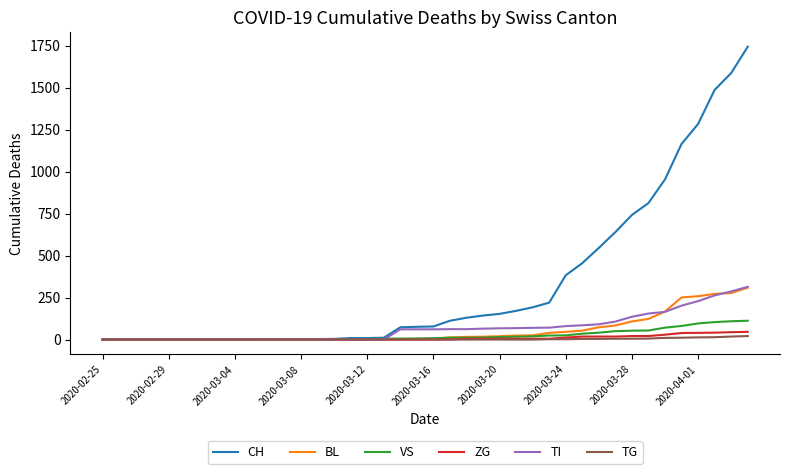

Which series has the largest range (max minus min)?

CH